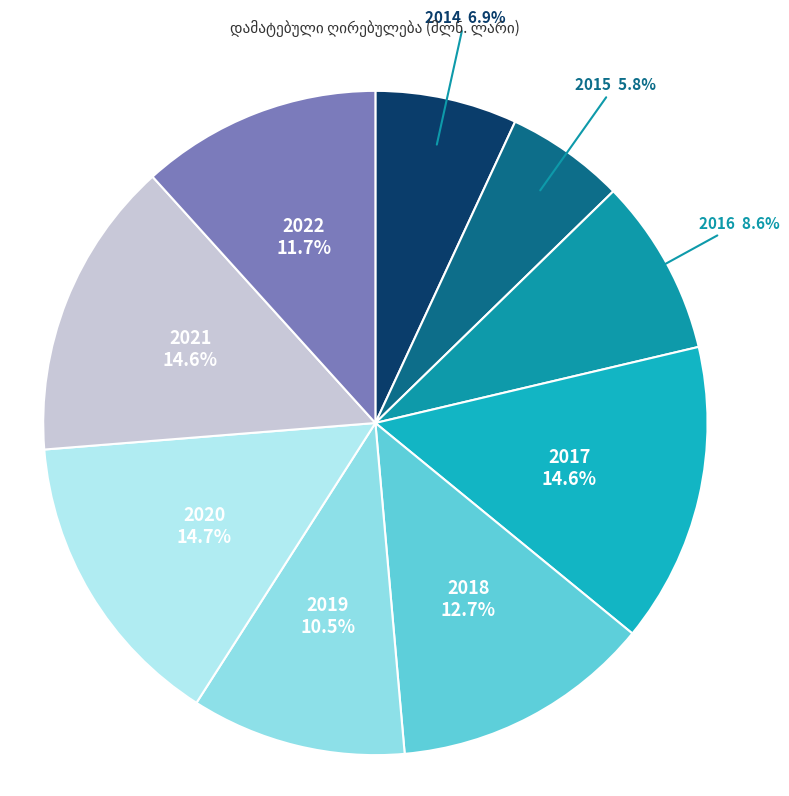

Which category has the smallest portion of the pie?

2015